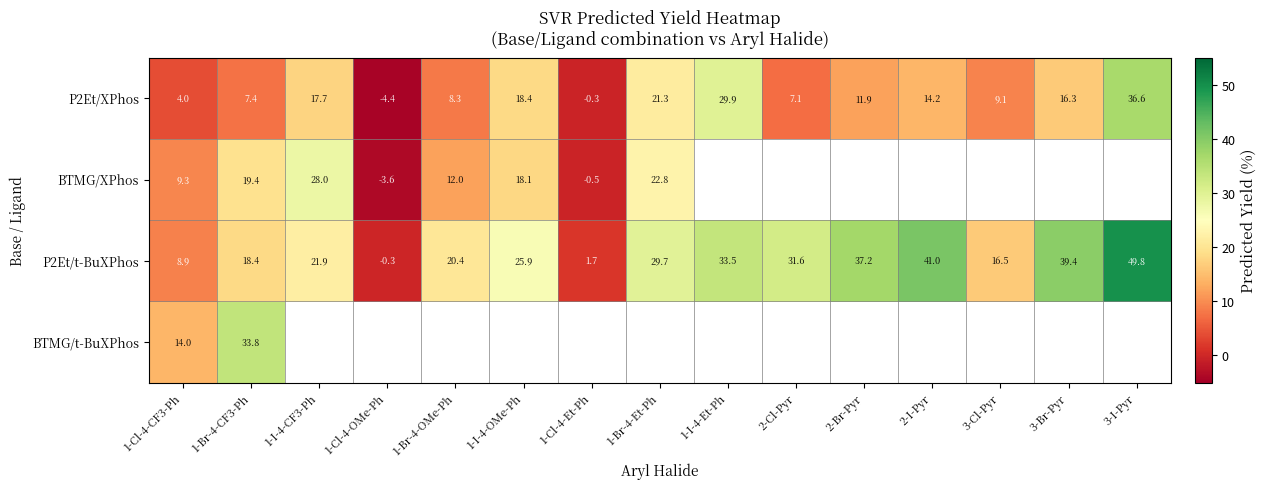

What is the sum of the P2Et/t-BuXPhos values at 3-Br-Pyr and 1-Cl-4-OMe-Ph?

39.2